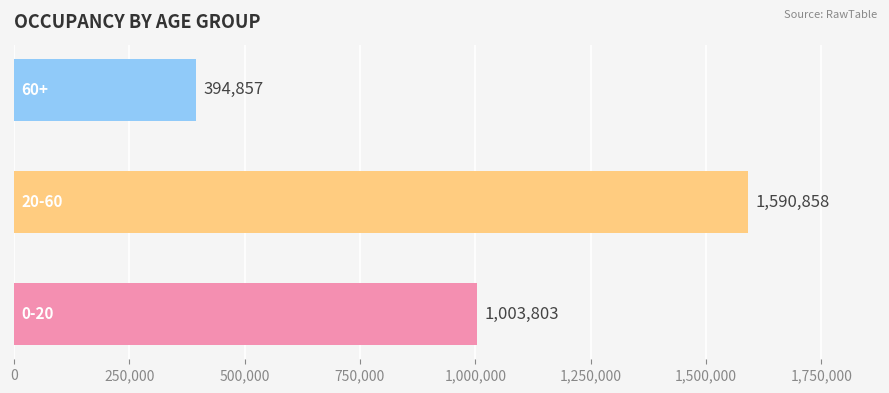

How many values are between 394857 and 1590858?

3